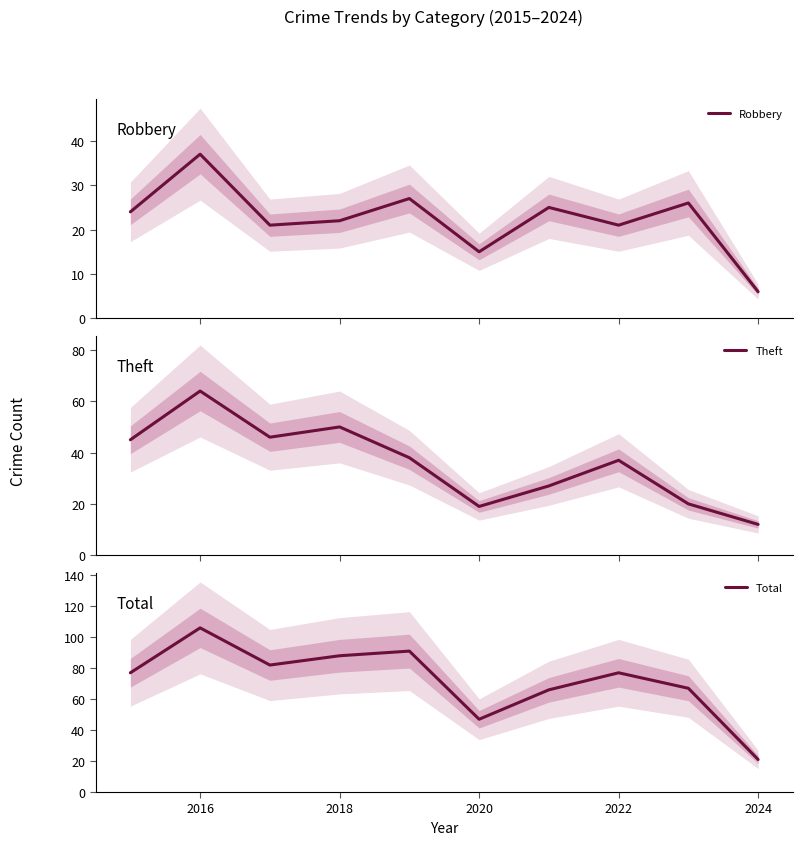

What is the highest value of the Robbery series?

37